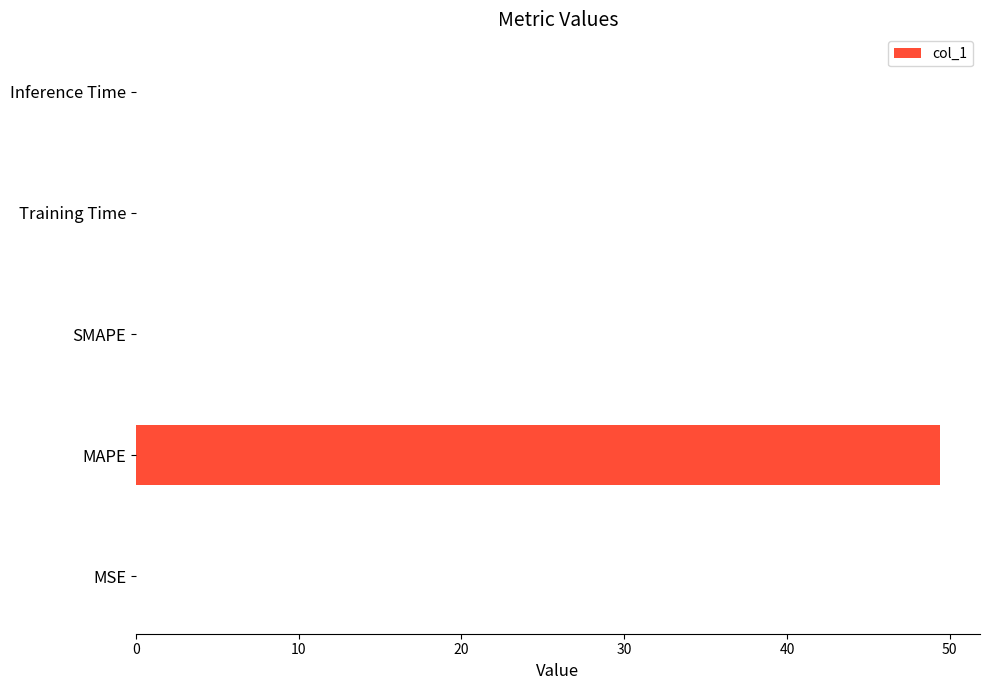

What is the sum of all values?

49.4